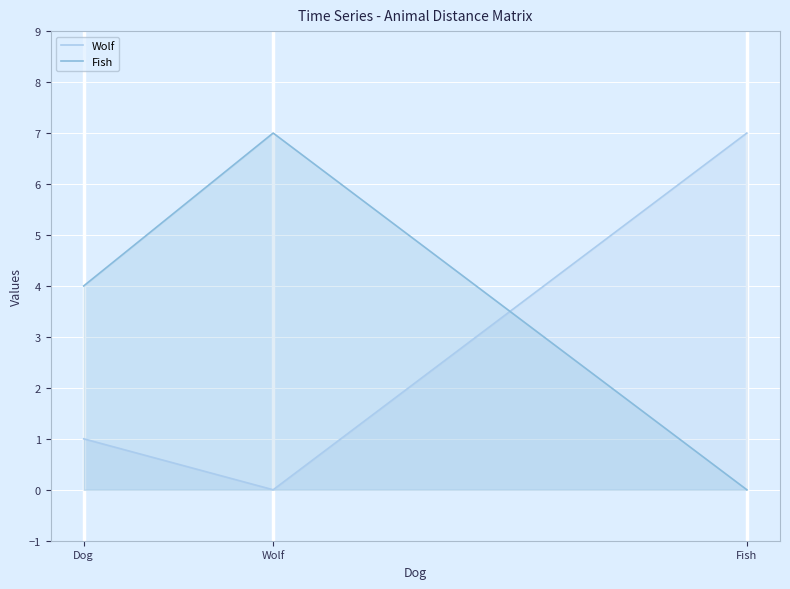

Reading left to right, transcribe all the data shown in this chart.

Wolf: 1	0	7
Fish: 4	7	0